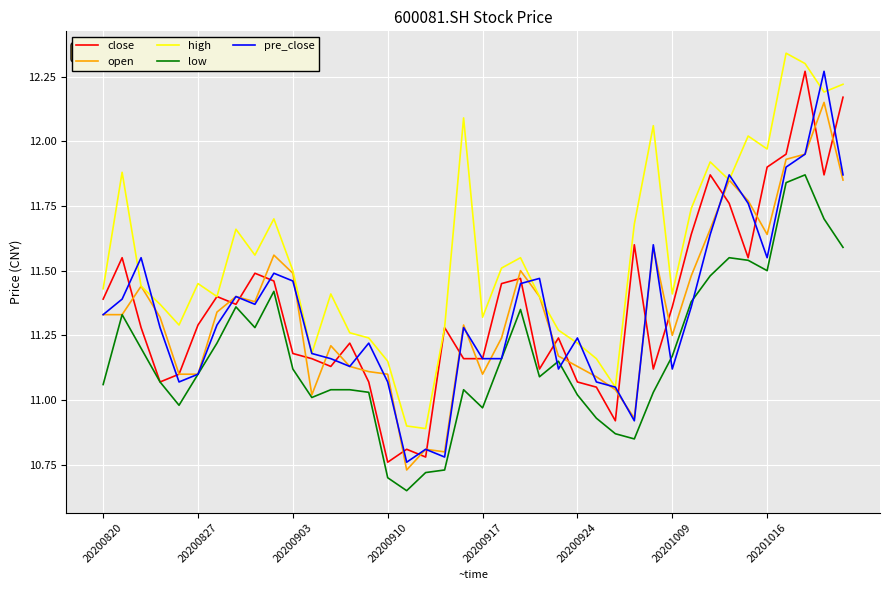

Which series has the largest total across all categories?

high